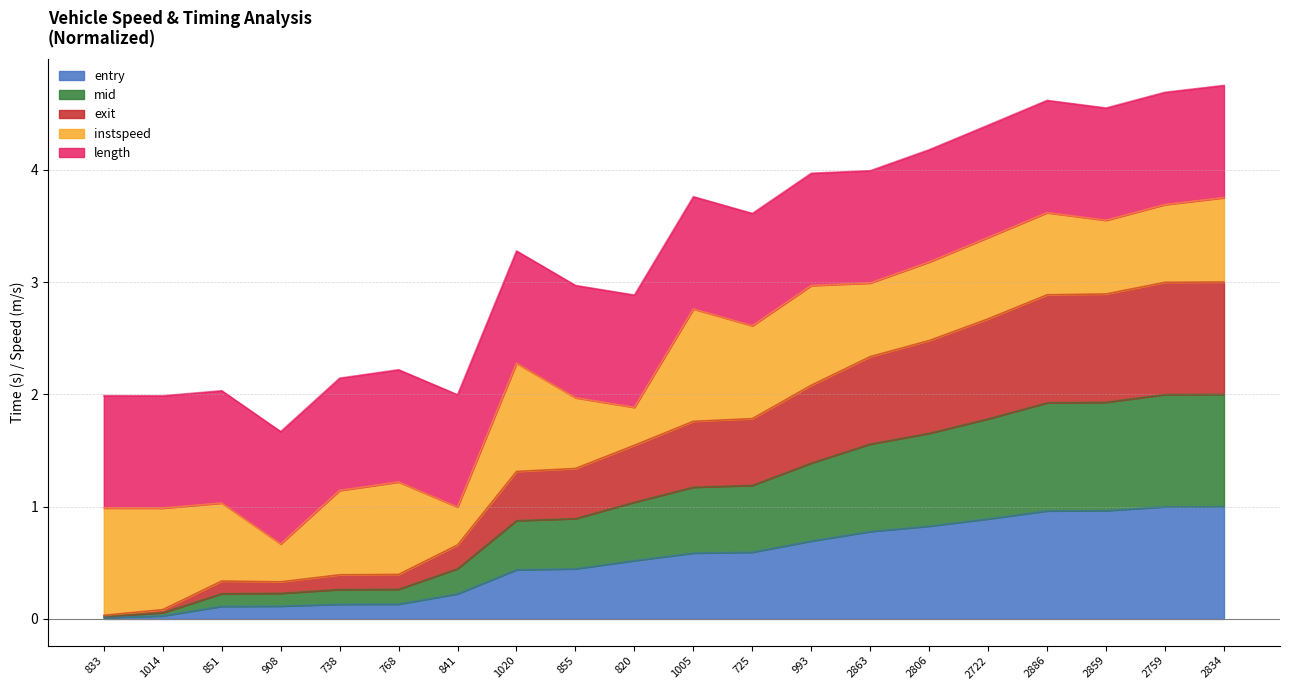

What is the sum of the entry values at 2806 and 2834?

1.8